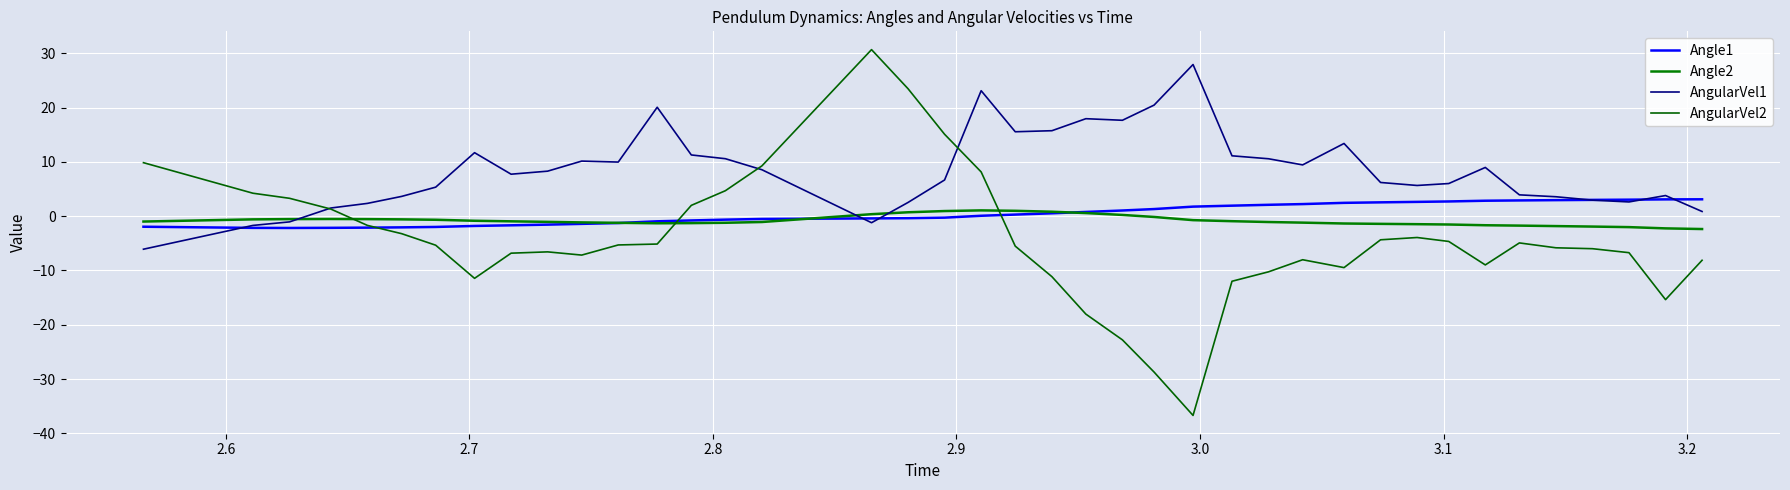

How many interior local peaks does the Angle2 series have?

2